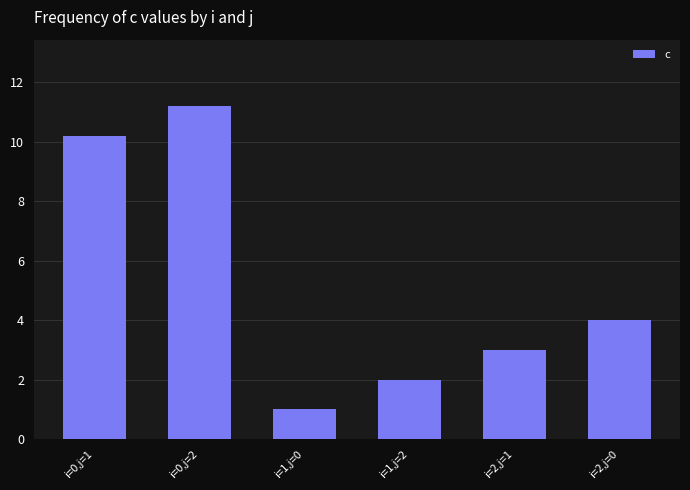

What is the difference between the second highest and second lowest values?

8.2